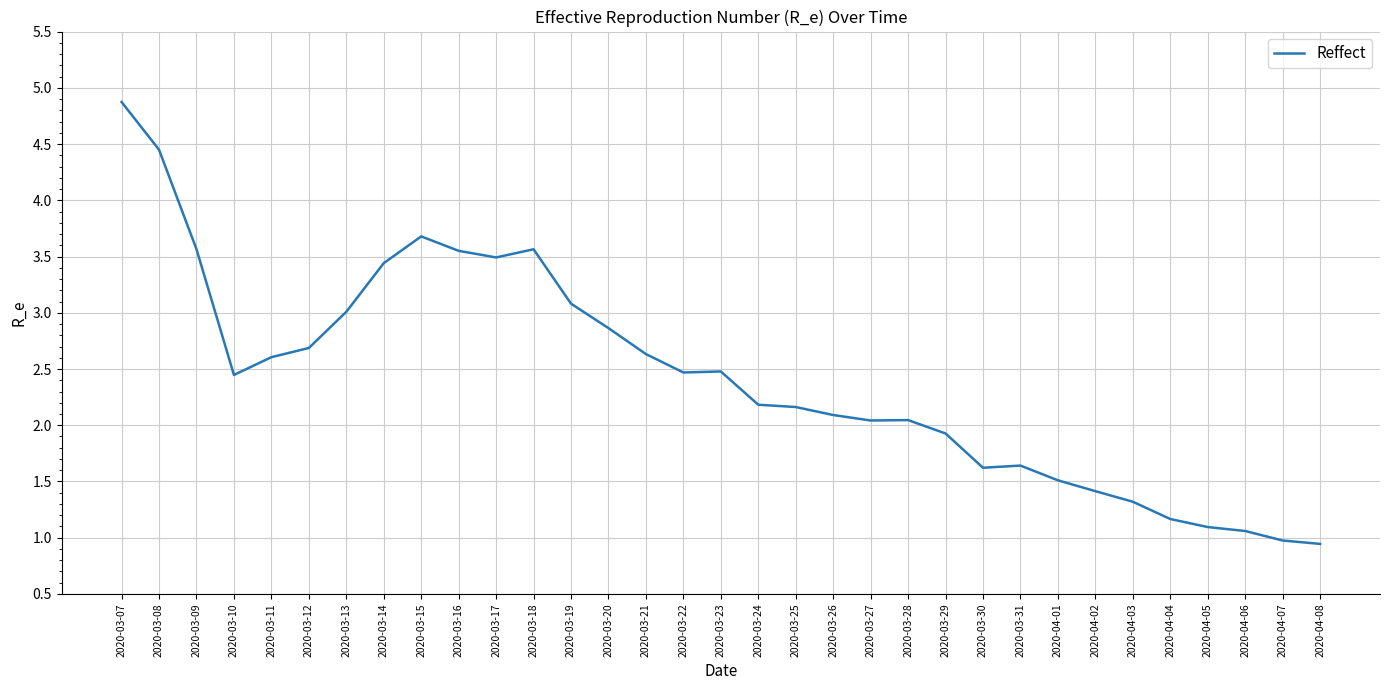

What is the difference between the maximum and minimum values?

3.9